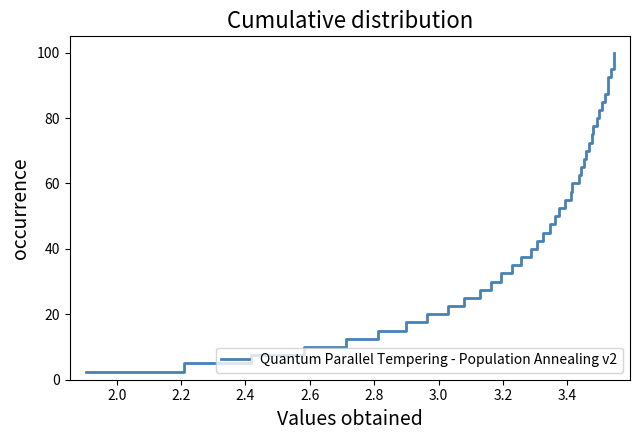

Reading left to right, transcribe all the data shown in this chart.

2.5	5.0	7.5	10.0	12.5	15.0	17.5	20.0	22.5	25.0	27.5	30.0	32.5	35.0	37.5	40.0	42.5	45.0	47.5	50.0	52.5	55.0	57.5	60.0	62.5	65.0	67.5	70.0	72.5	75.0	77.5	80.0	82.5	85.0	87.5	90.0	92.5	95.0	97.5	100.0